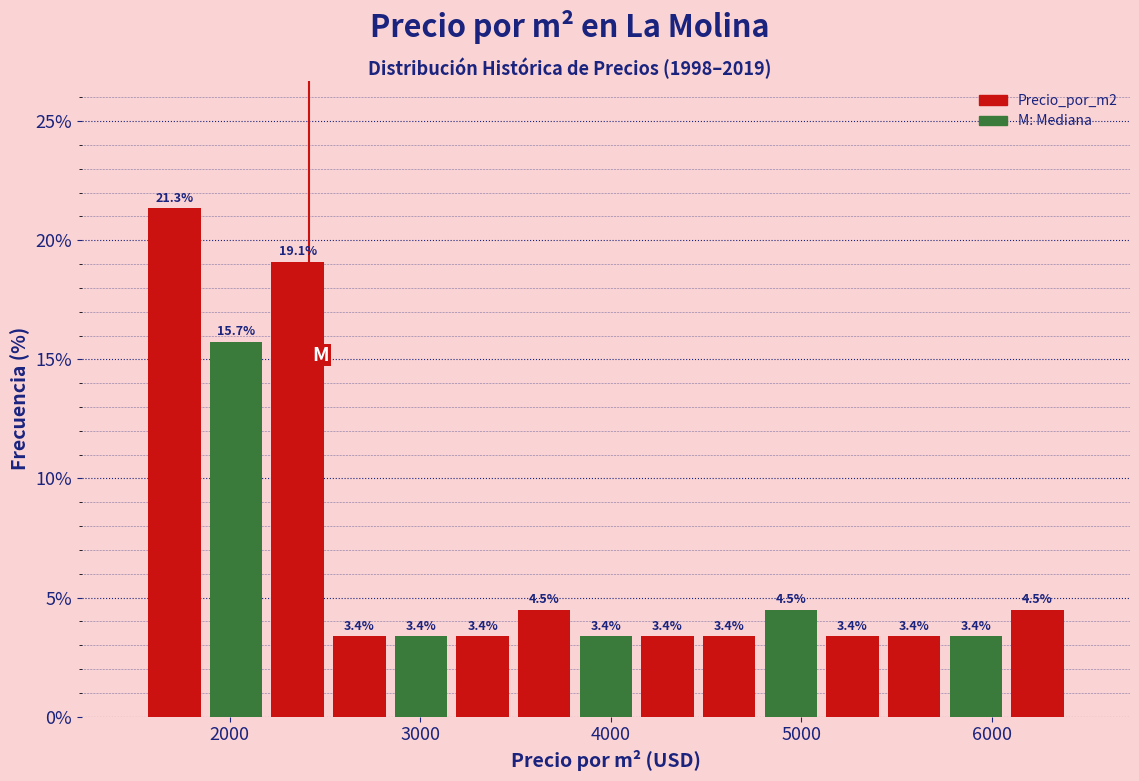

Read against the x-axis, roughly where is the centre of the tallest bar?

1700